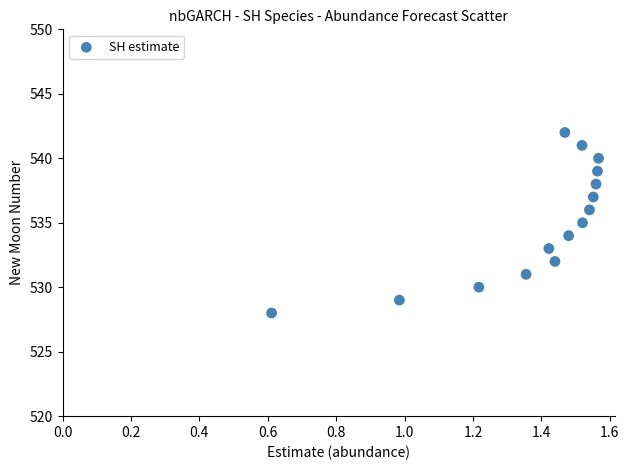

What is the range of Y values (max minus min)?

14